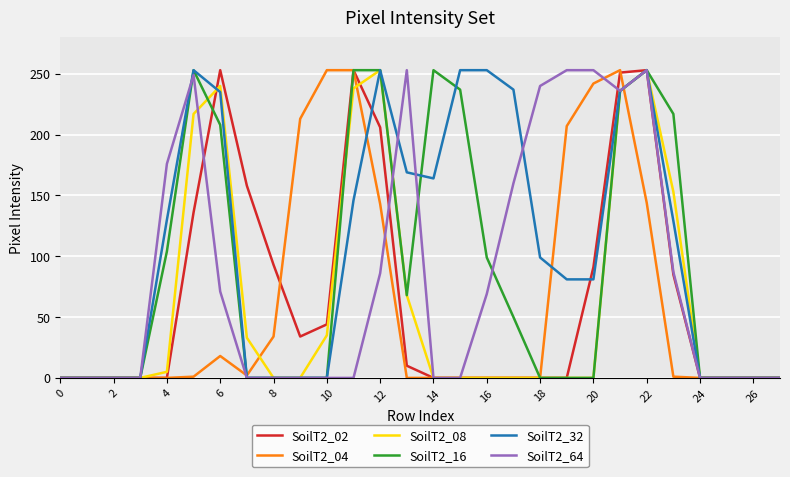

Which series has the largest total across all categories?

SoilT2_32